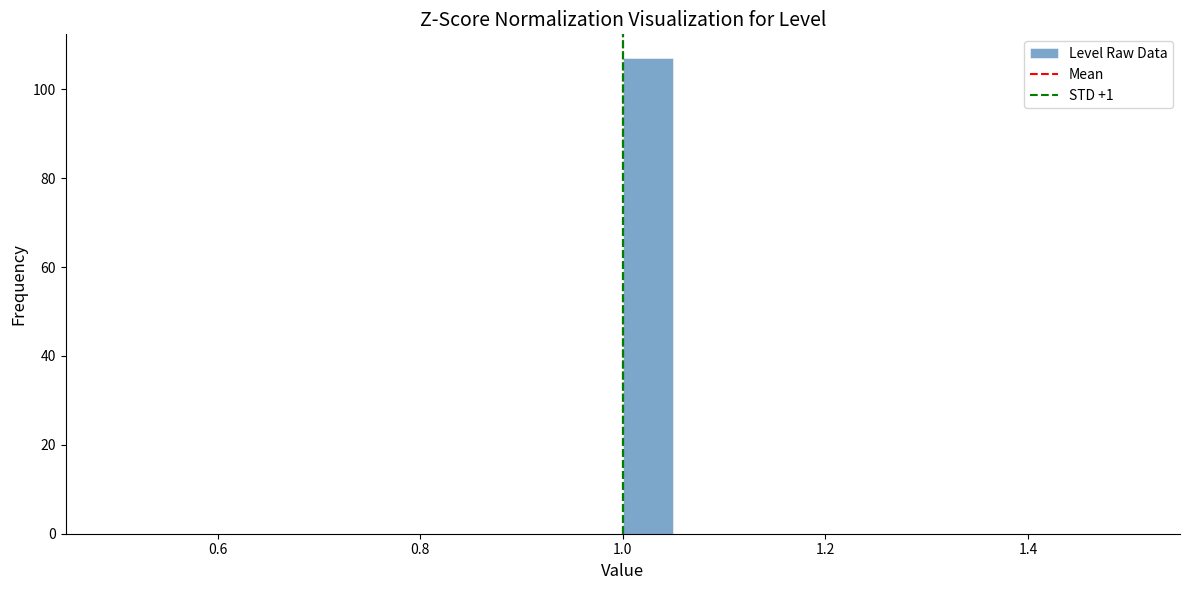

Around what value on the x-axis is the tallest bar? Give the approximate position of its centre, as read against the axis.

1.02